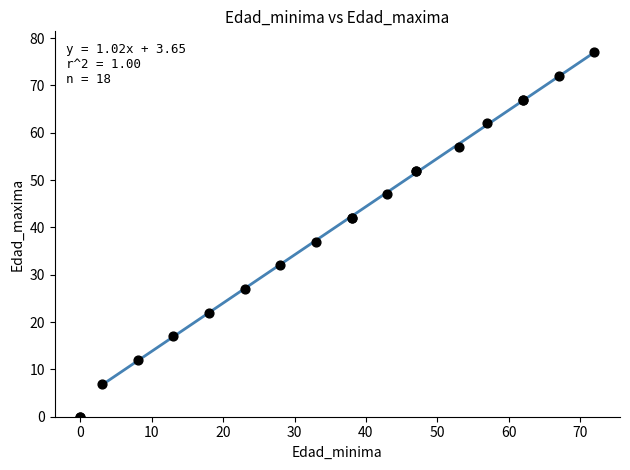

What Y value in the scatter plot is closest to 38?

37